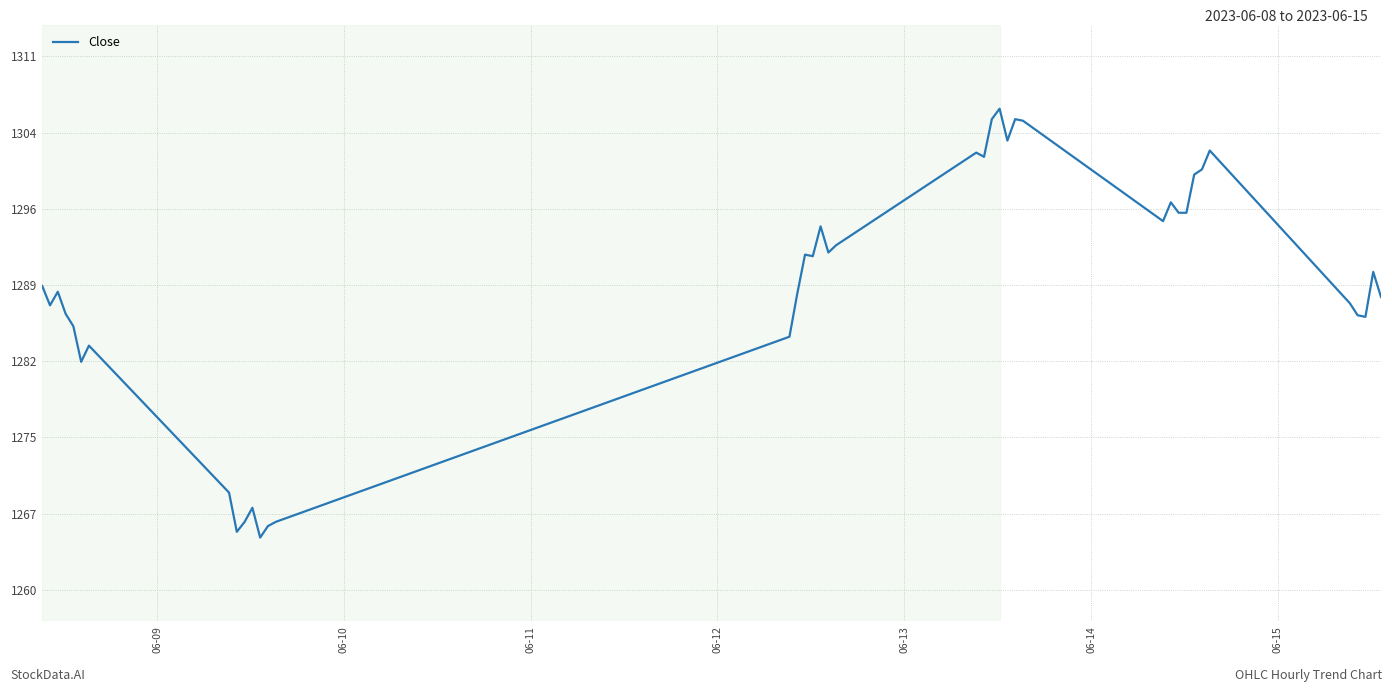

What is the minimum value shown in the chart?

1265.0